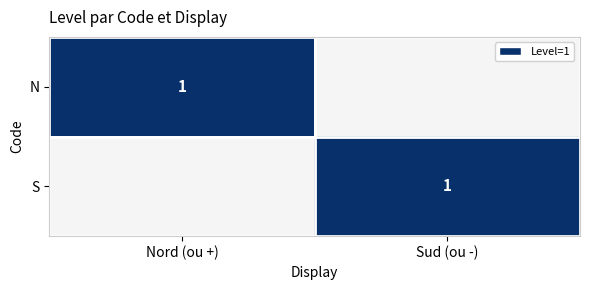

The N series shows 1 at Nord (ou +). True or false?

True